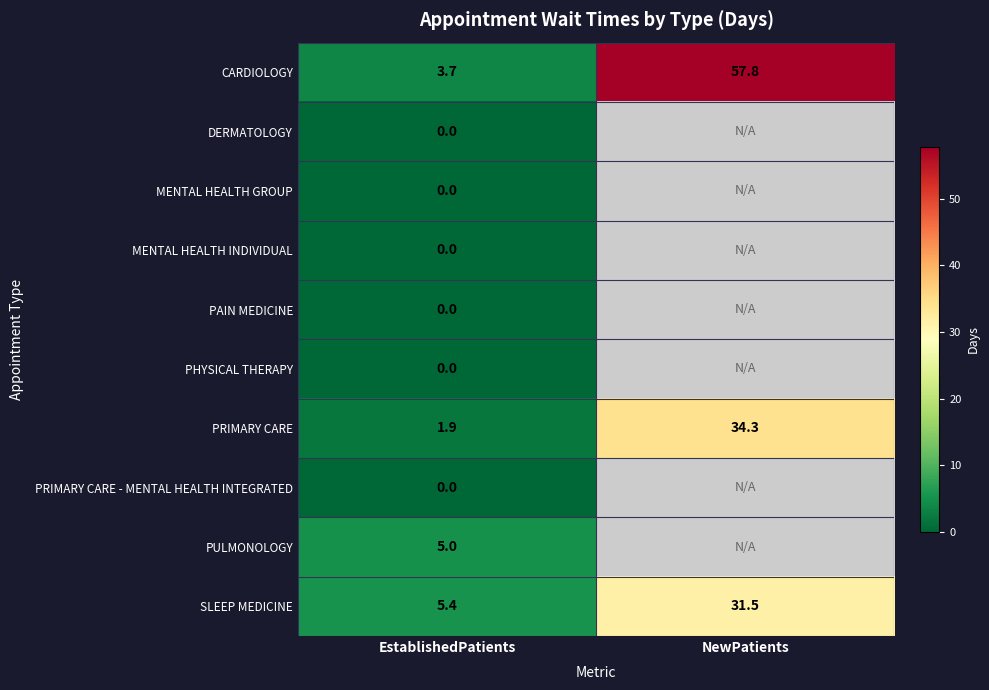

At which label is SLEEP MEDICINE closest to 18?

EstablishedPatients